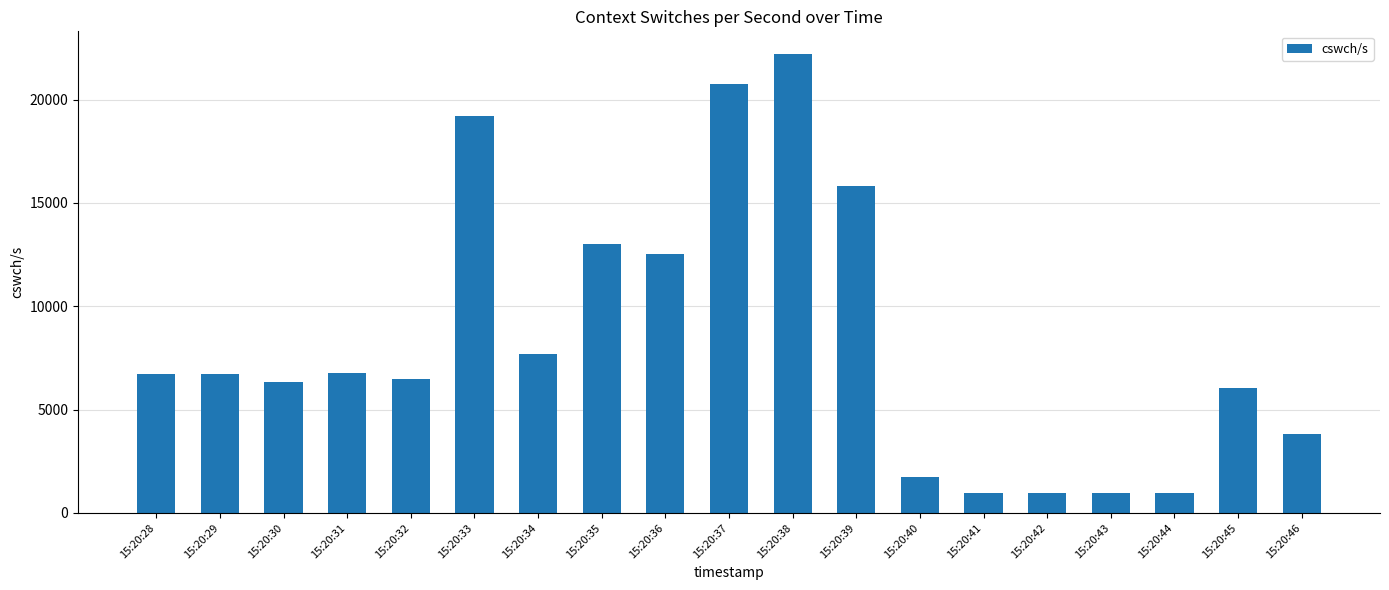

Are the bars grouped side by side (vs. stacked)?

No